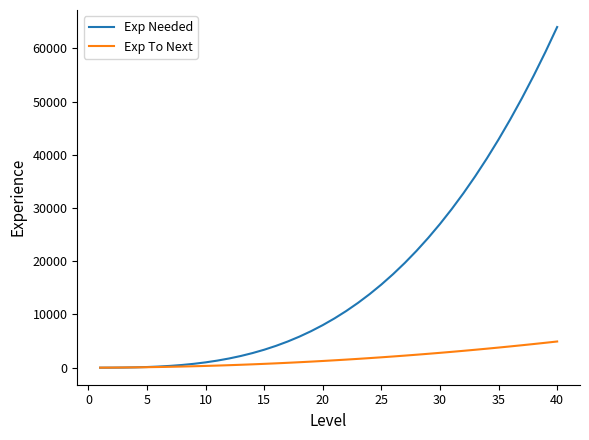

Which series has the largest range (max minus min)?

Exp Needed